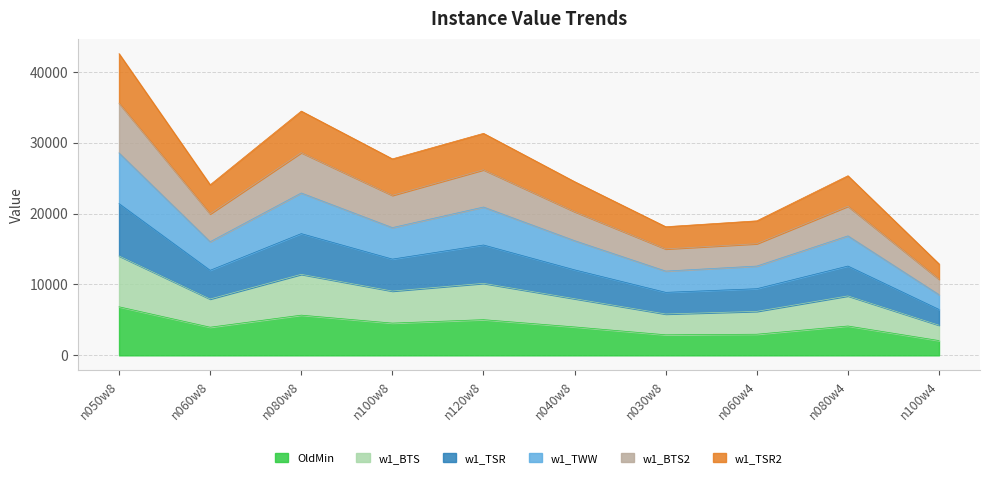

At which label is w1_col6 closest to 23150?

n100w8